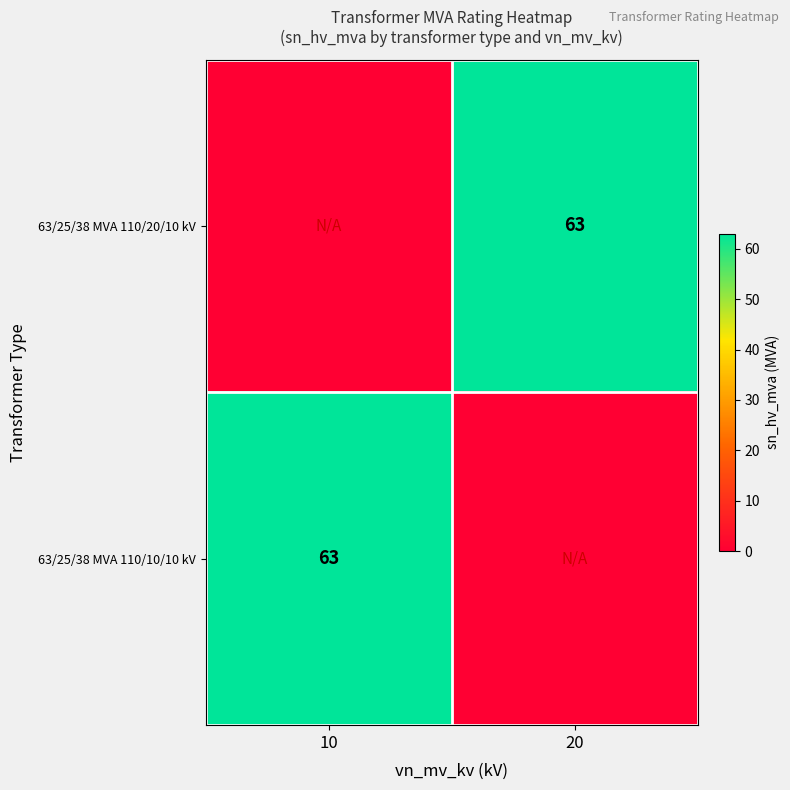

What is the sum of all 63/25/38 MVA 110/20/10 kV values?

63